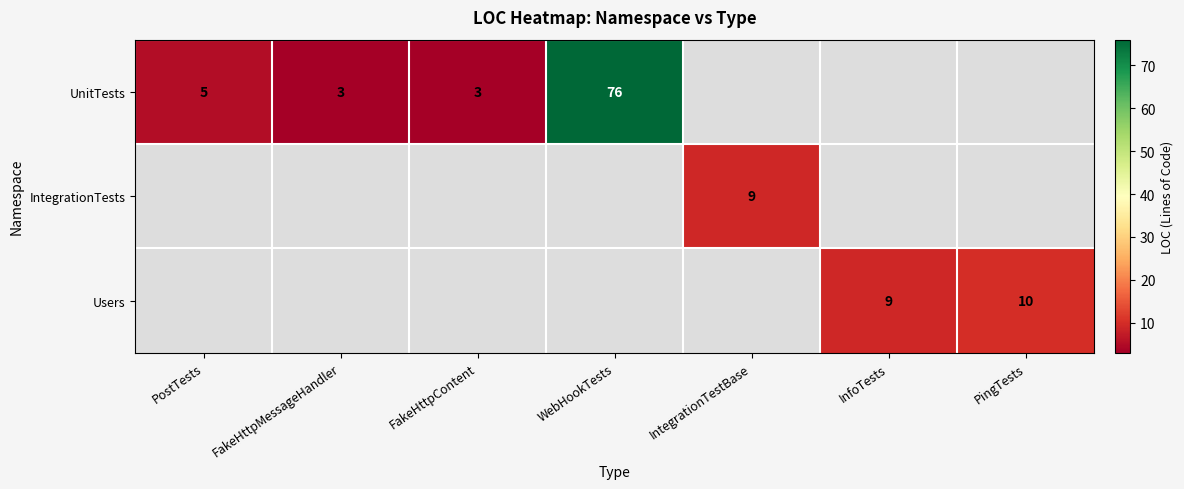

Is it true that IntegrationTests equals 16 at IntegrationTestBase?

False